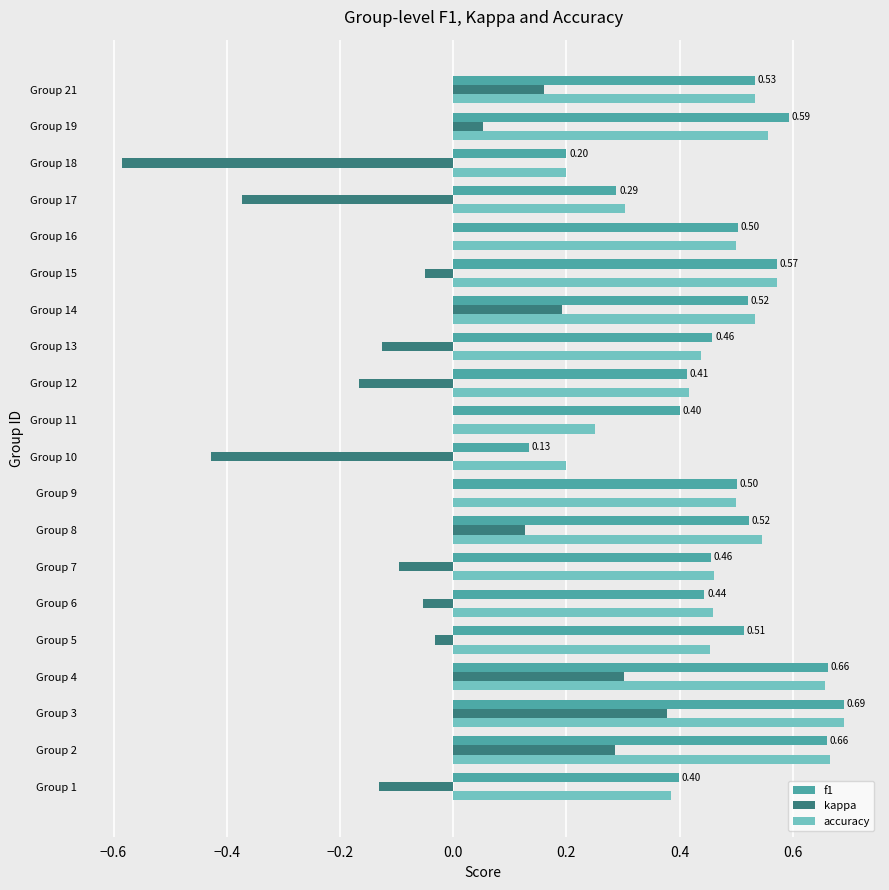

What is the total value across all series at Group 3?

1.8